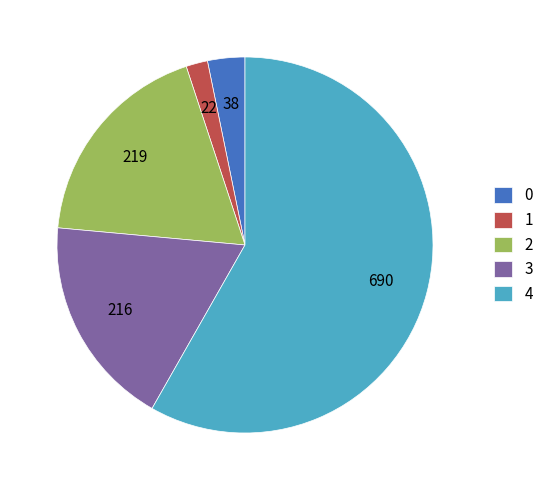

Is it true that 2 is 18% of the pie?

True